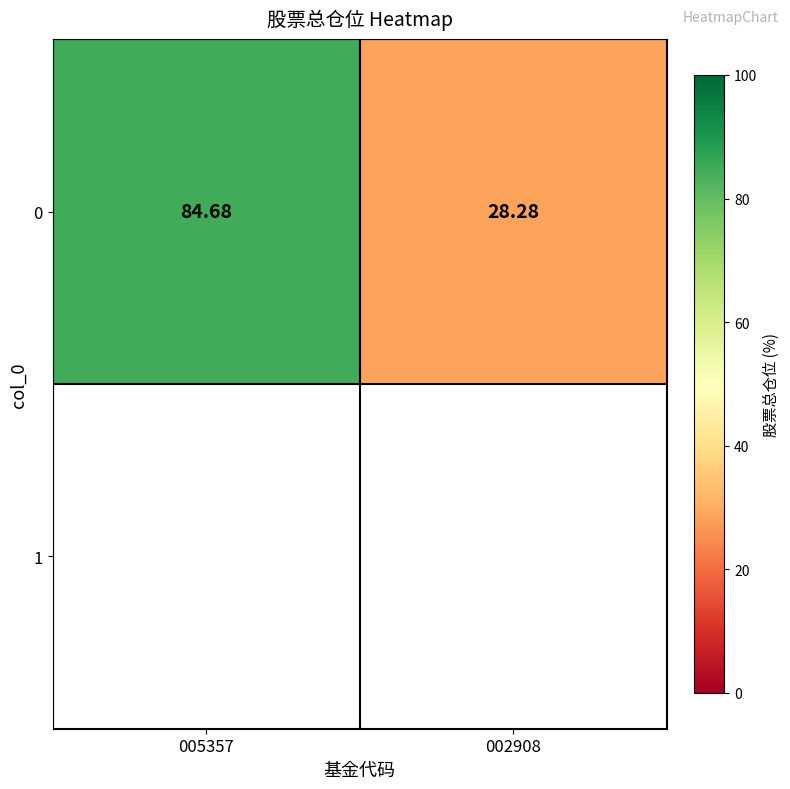

Reading left to right, transcribe all the data shown in this chart.

84.7	28.3